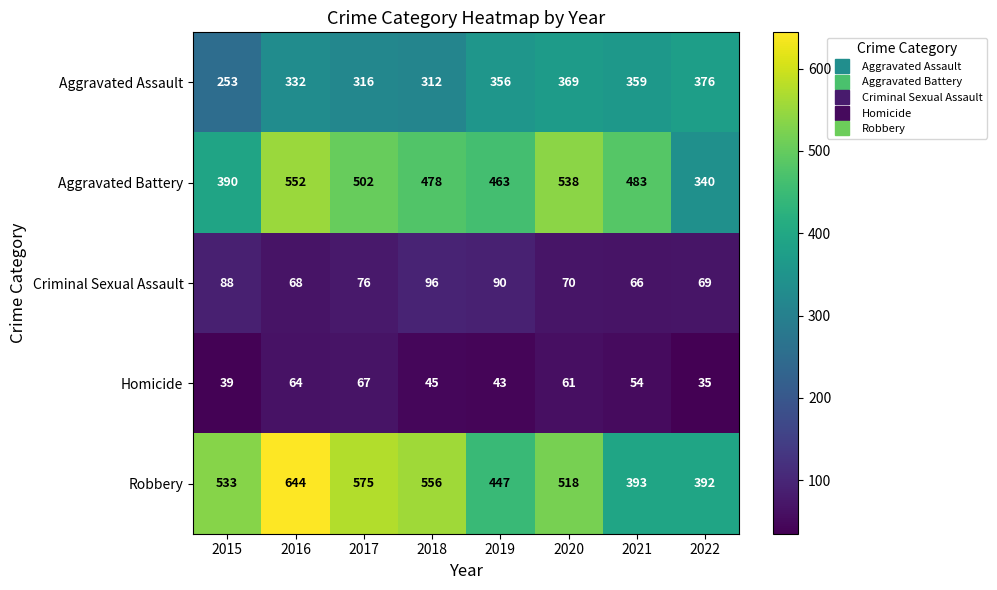

Rank the series at 2022 from highest to lowest value.

Robbery, Aggravated Assault, Aggravated Battery, Criminal Sexual Assault, Homicide